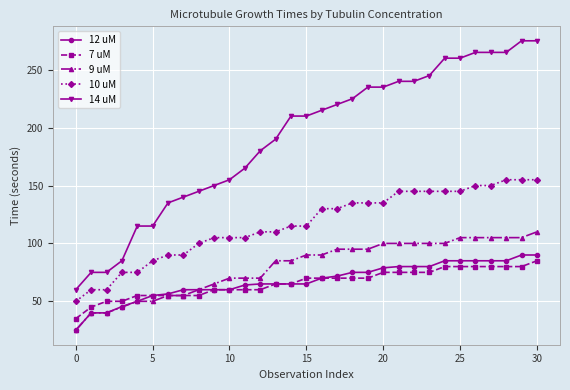

What is the value of the 12 uM point at the 23rd from the left?

80.0